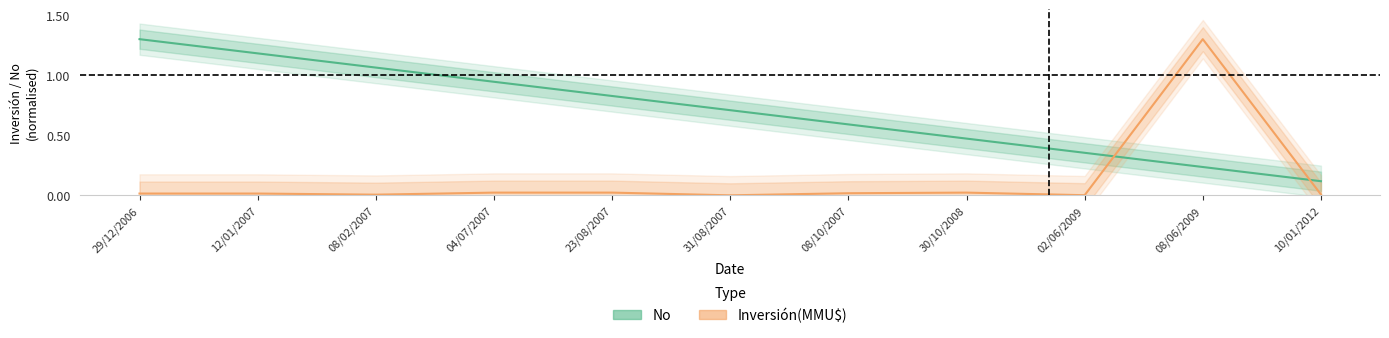

Reading right to left, transcribe all the data shown in this chart.

No: 0.1	0.2	0.4	0.5	0.6	0.7	0.8	0.9	1.1	1.2	1.3
Inversión(MMU$): 0.0	1.3	0.0	0.0	0.0	0.0	0.0	0.0	0.0	0.0	0.0